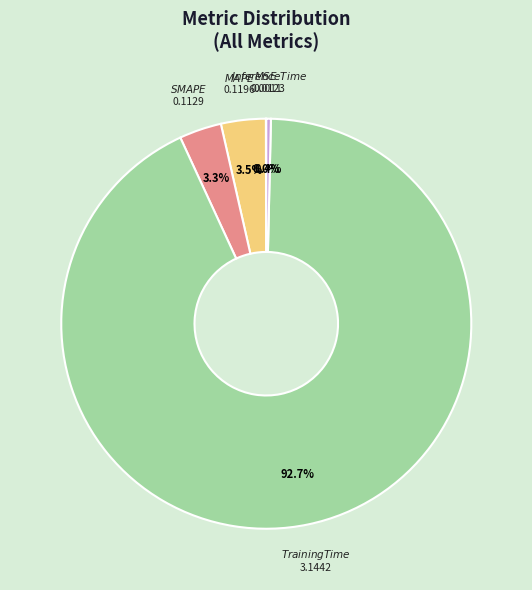

Is there any slice that represents more than half of the pie?

Yes